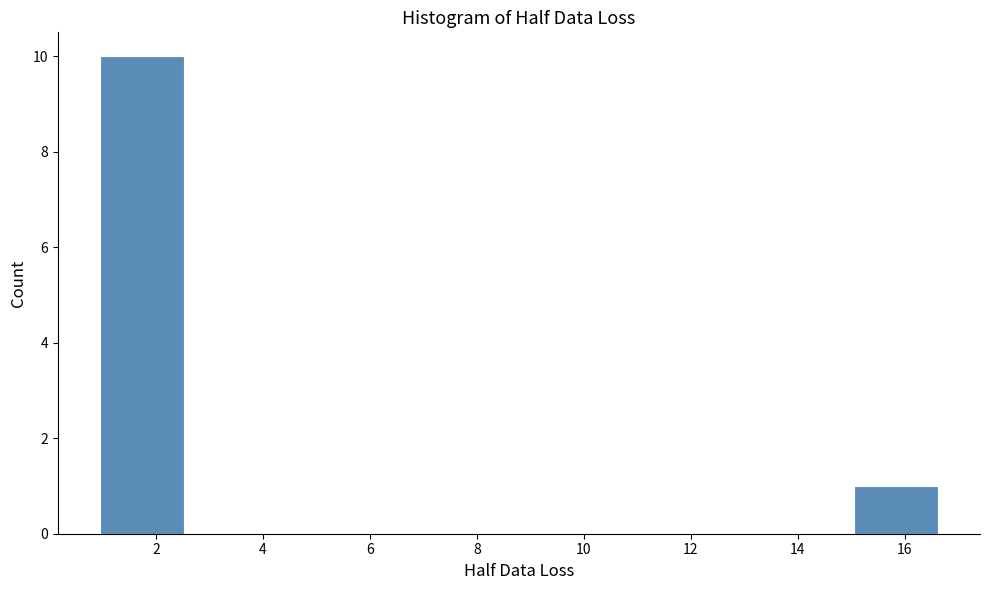

What is the height of the bar covering 1.0 to 2.6 on the x-axis? Neither the bar edges nor the heights are printed on the chart, so give them approximately, as read against the axes.

10